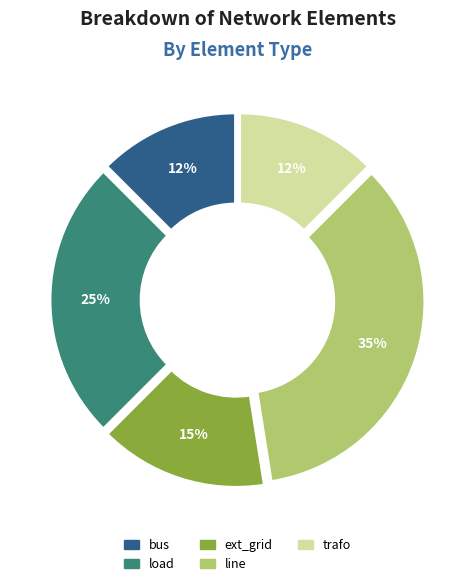

How many segments does this pie chart have?

5